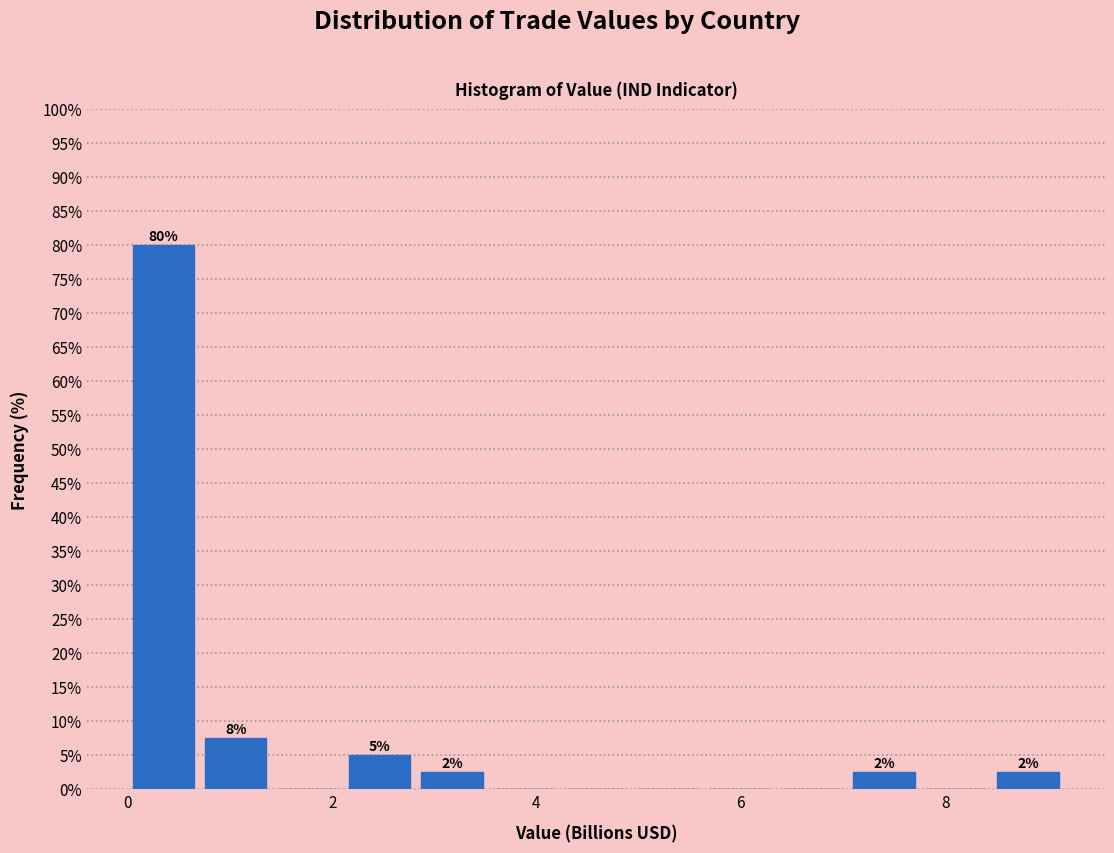

Read against the x-axis, roughly where is the centre of the tallest bar?

0.4